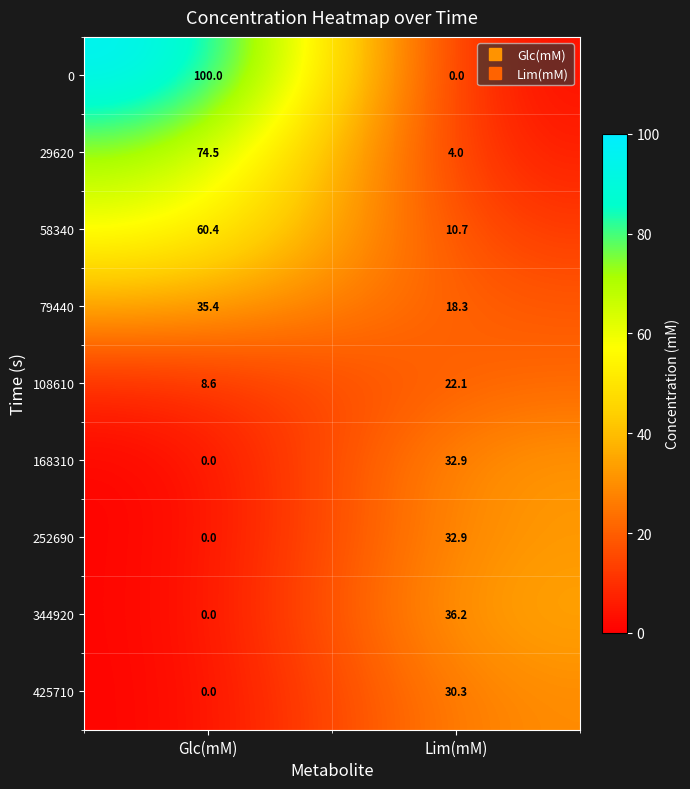

What is the difference between the maximum and minimum values in the 108610 series?

13.5